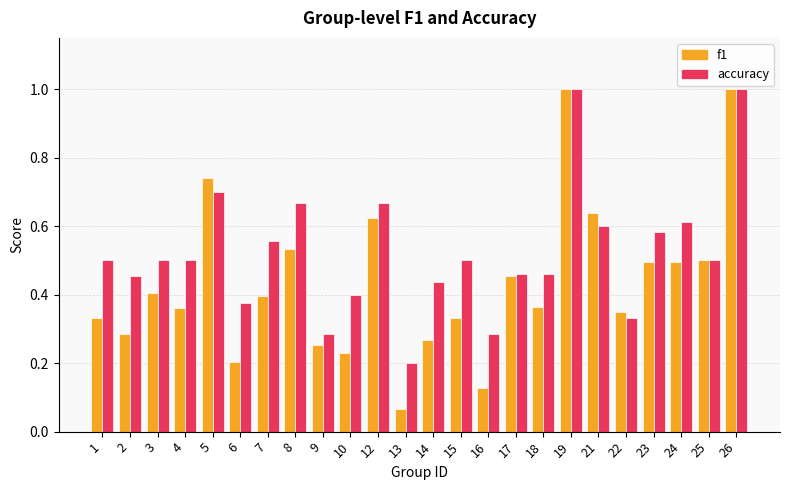

How many bars are there in each group?

2